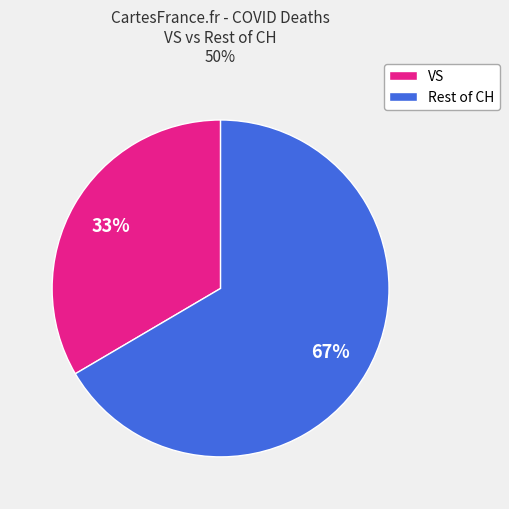

Does any single category account for the majority?

Yes